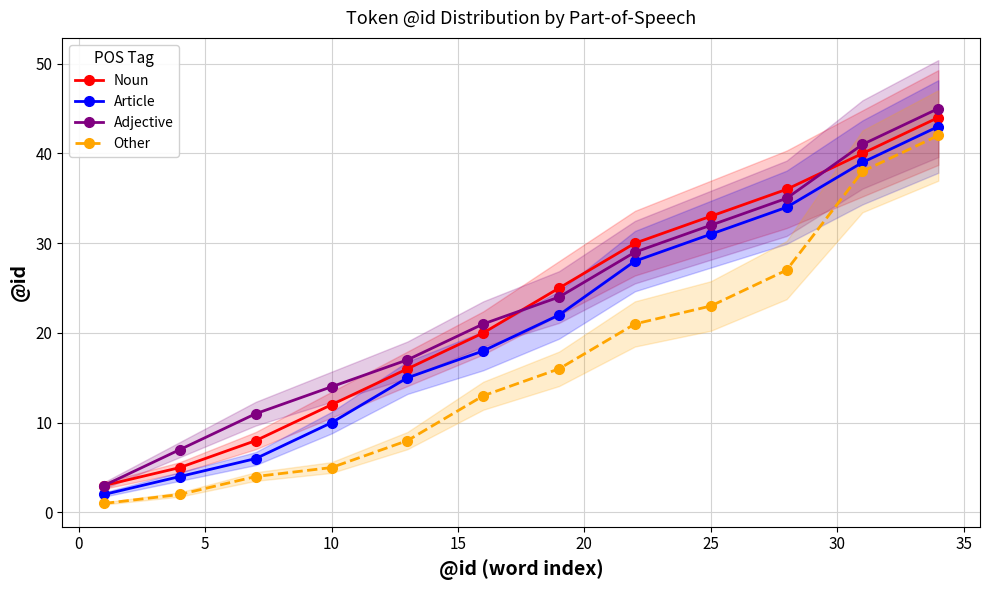

What are all the series names shown in the legend?

Noun, Article, Adjective, Other